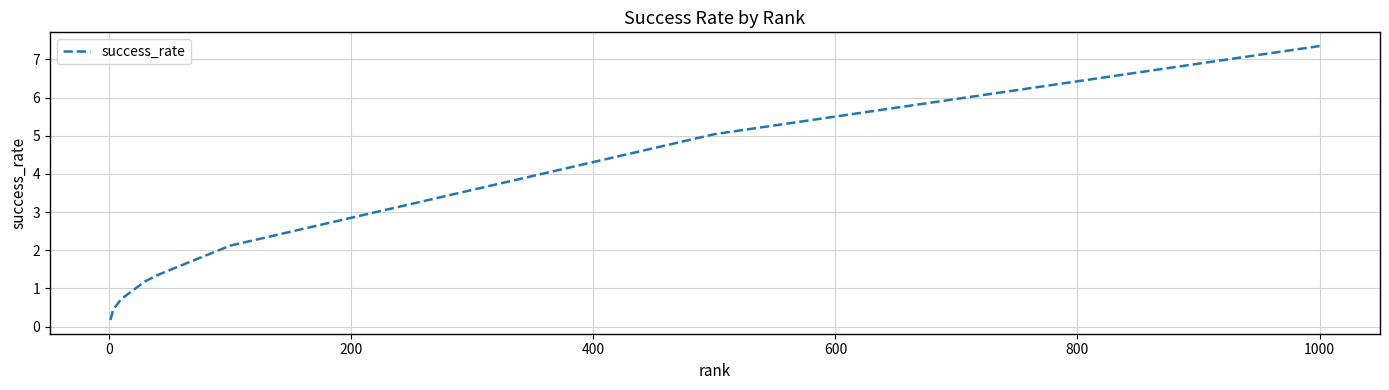

Is this an area chart (filled region under the line)?

No